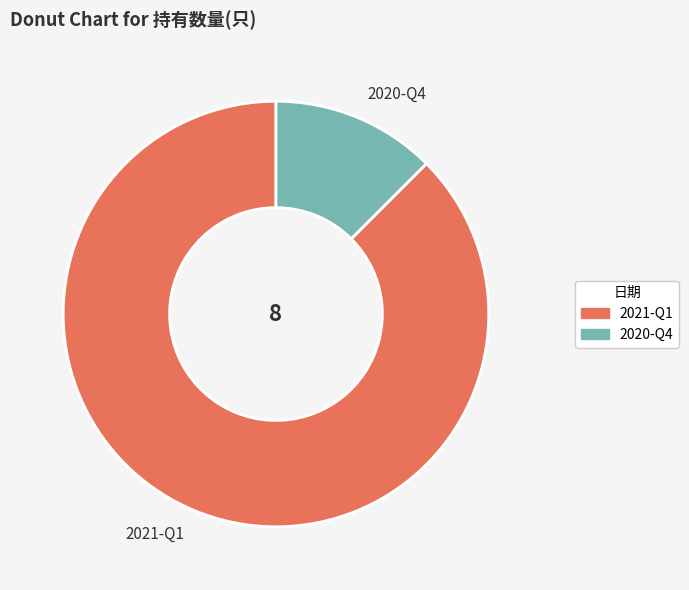

Is the sum of 2020-Q4 and 2021-Q1 greater than half?

Yes